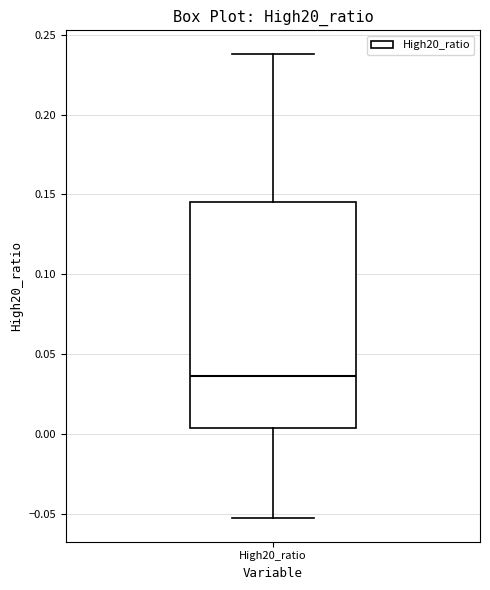

Where is the upper edge of the box for High20_ratio on the y-axis? The values are not printed on the chart, so give them approximately, as read against the axis.

0.145